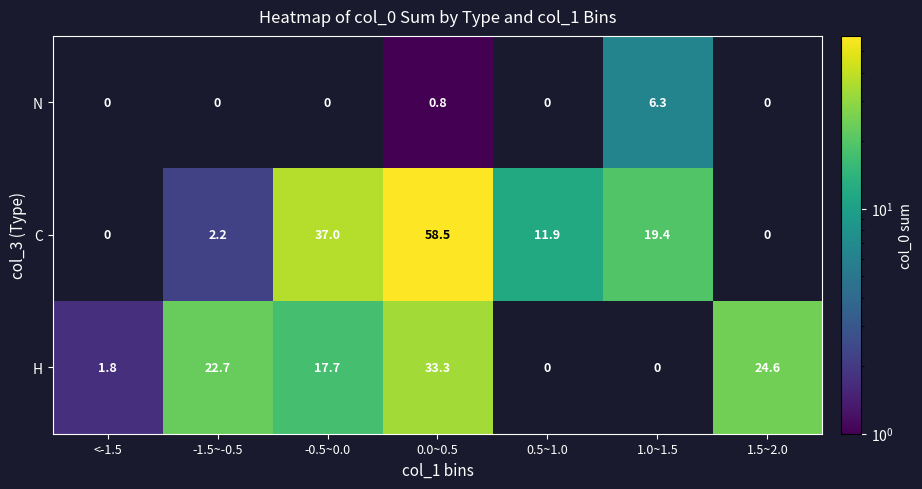

Read the H value at <-1.5.

1.8